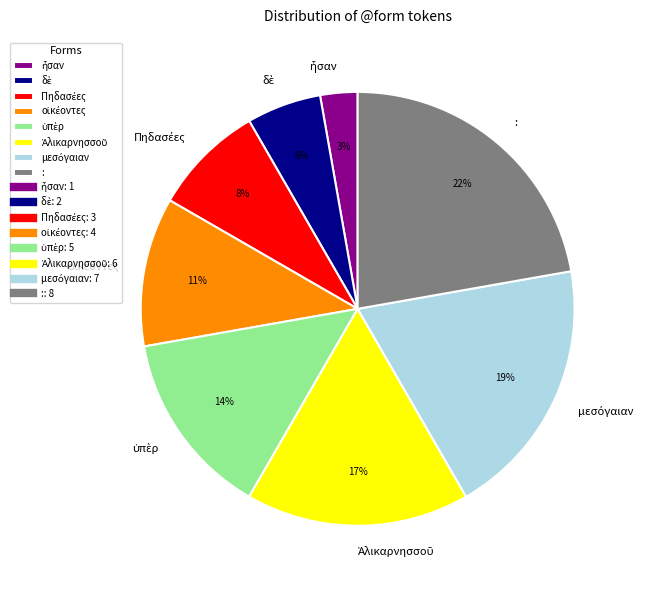

How many segments does this pie chart have?

8